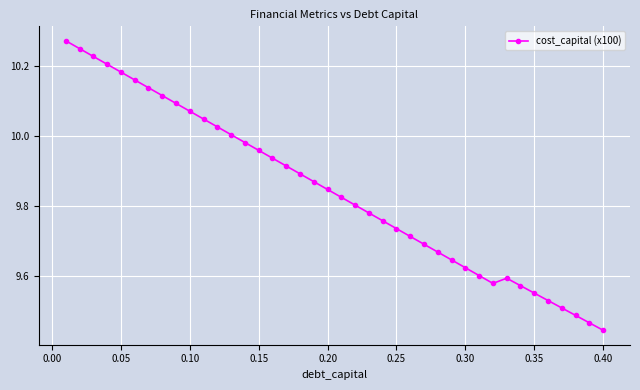

What is the sum of all values?

393.8